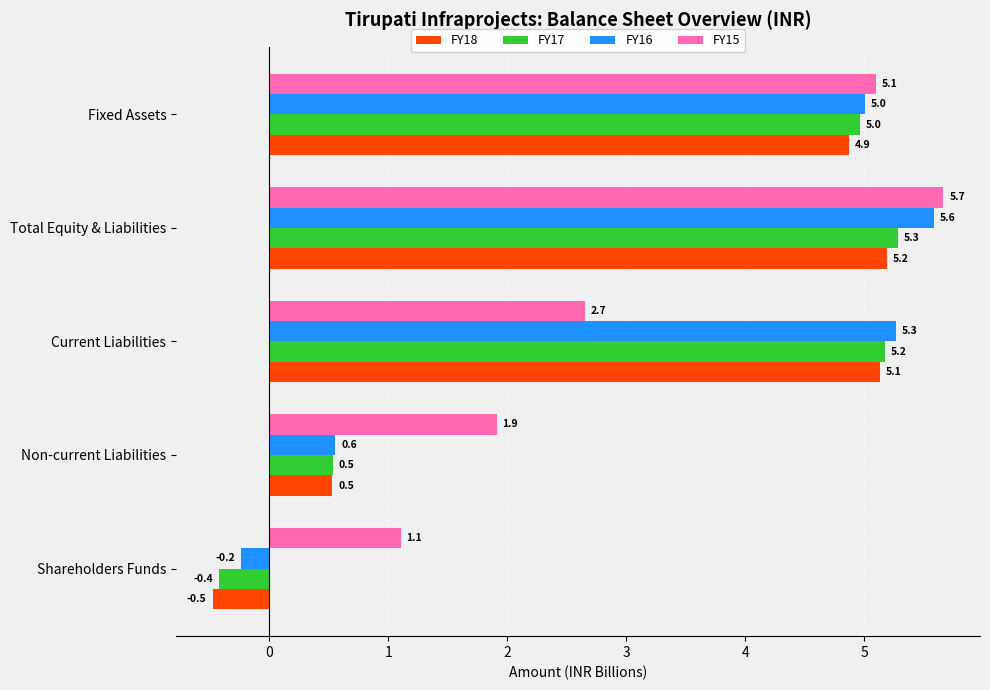

Rank the series by their maximum value, from lowest to highest.

FY18, FY17, FY16, FY15